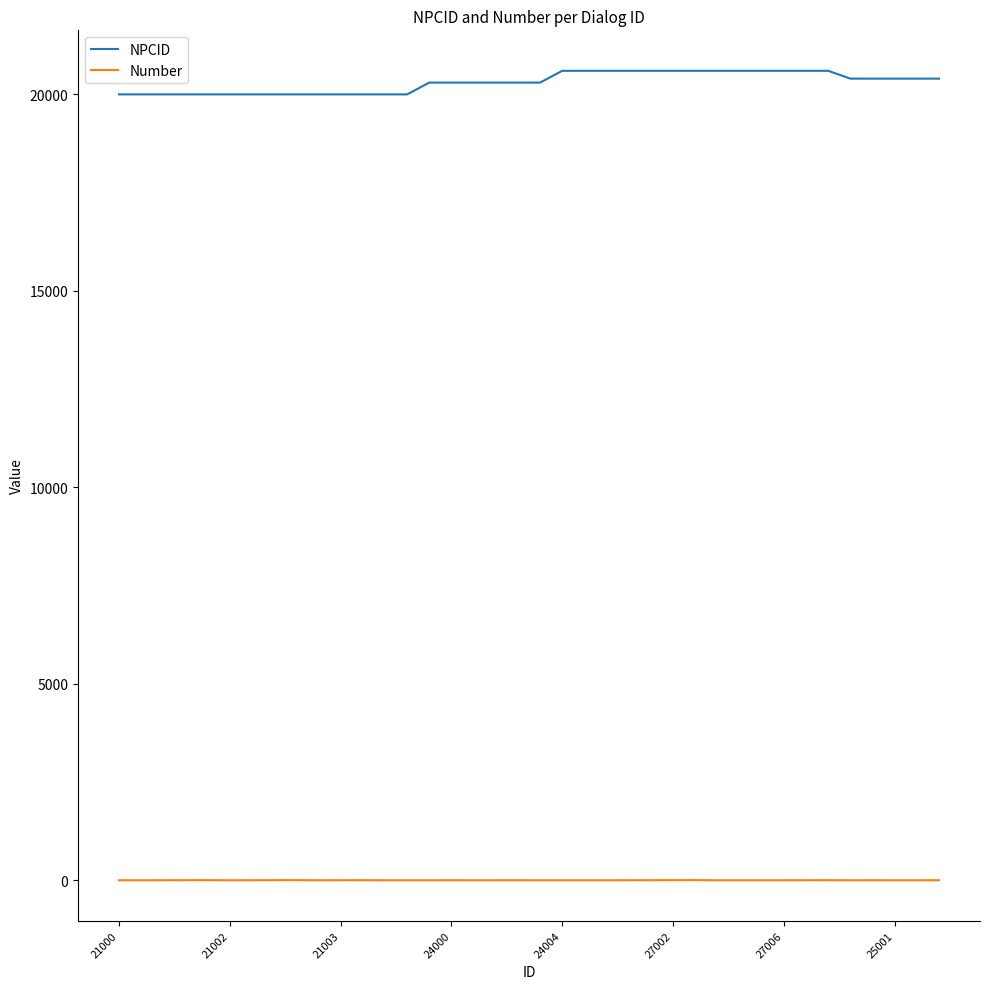

Which series has the largest total across all categories?

NPCID